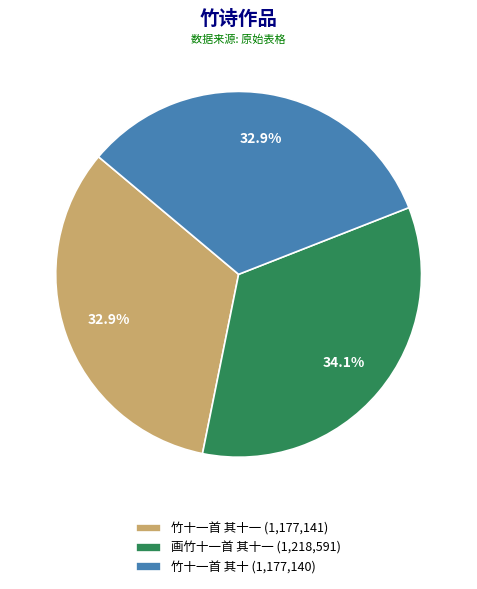

How many segments does this pie chart have?

3